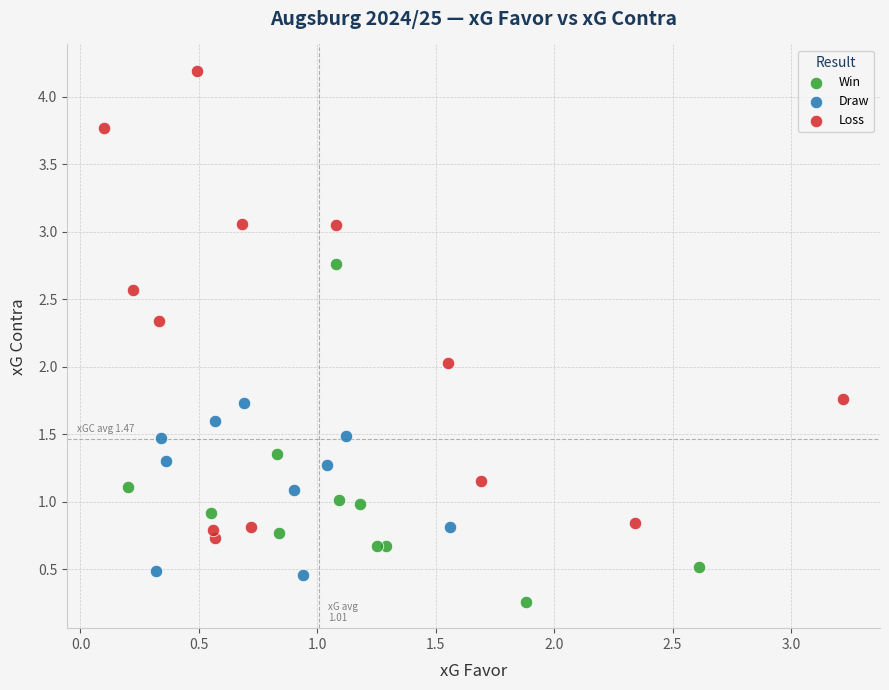

What are all the series names shown in the legend?

Win, Draw, Loss